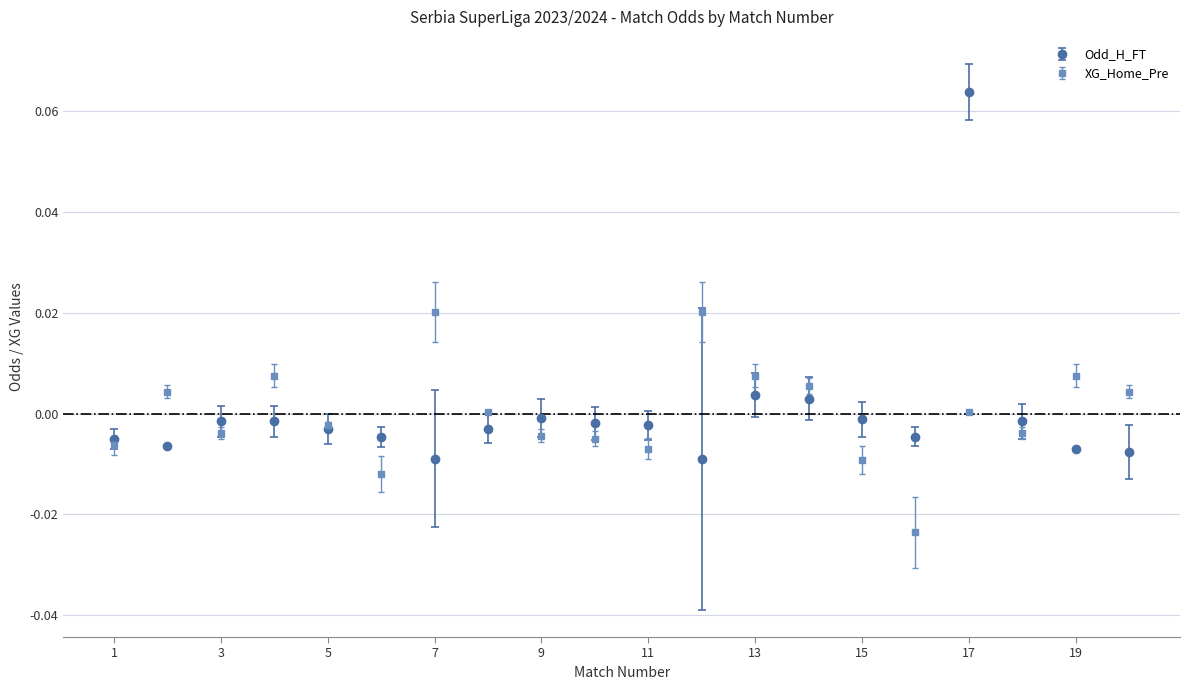

Count the number of categories in the chart.

20